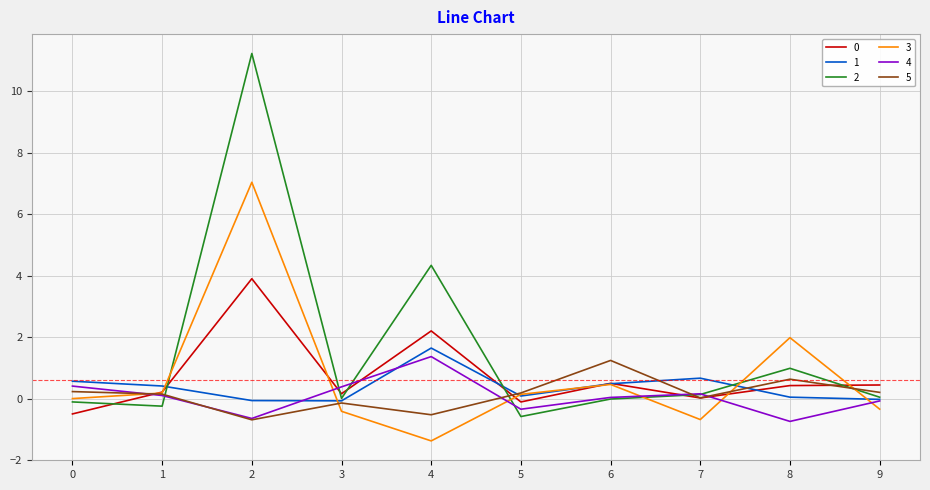

True or false: 2 has a value of 4.9 at 2.

False